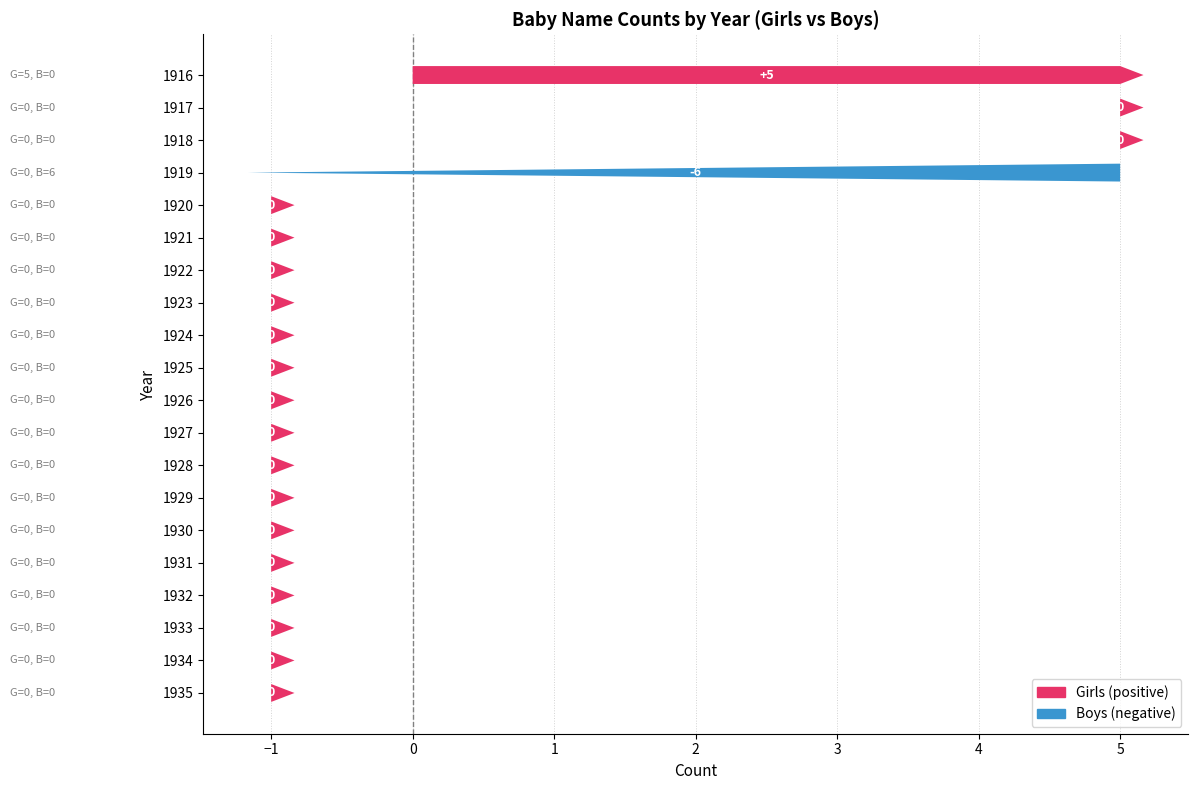

Which series changed the most between 1921 and 1930?

Girls